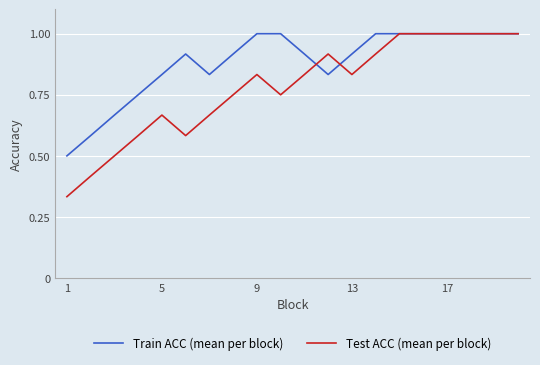

Which series has the largest total across all categories?

Train ACC (mean per block)